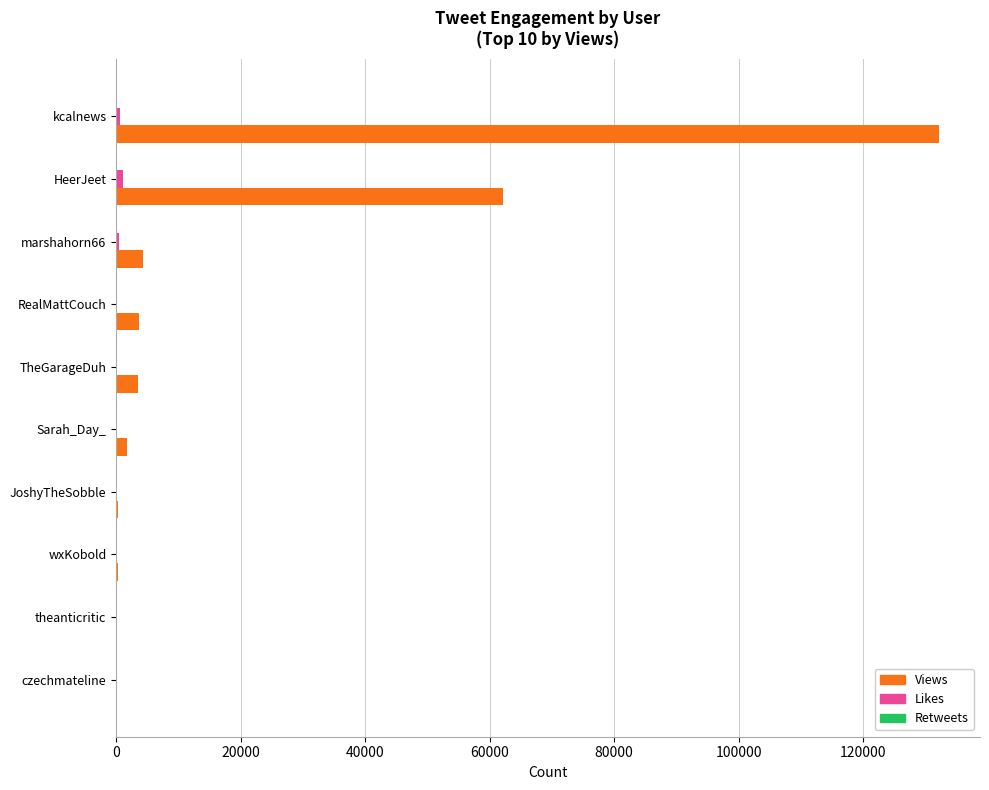

What is the sum of all Views values?

208431